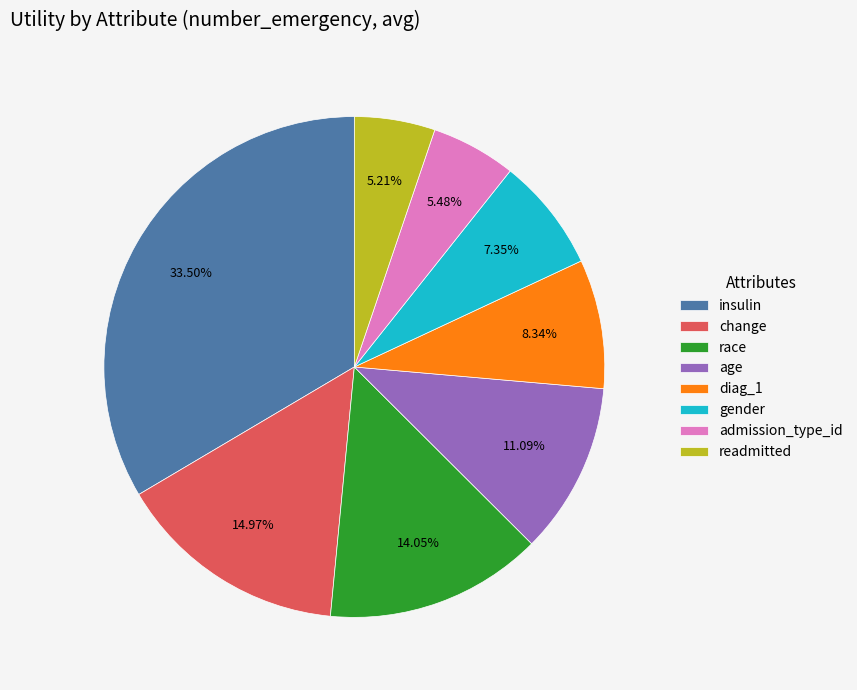

Is it true that admission_type_id is 5% of the pie?

True